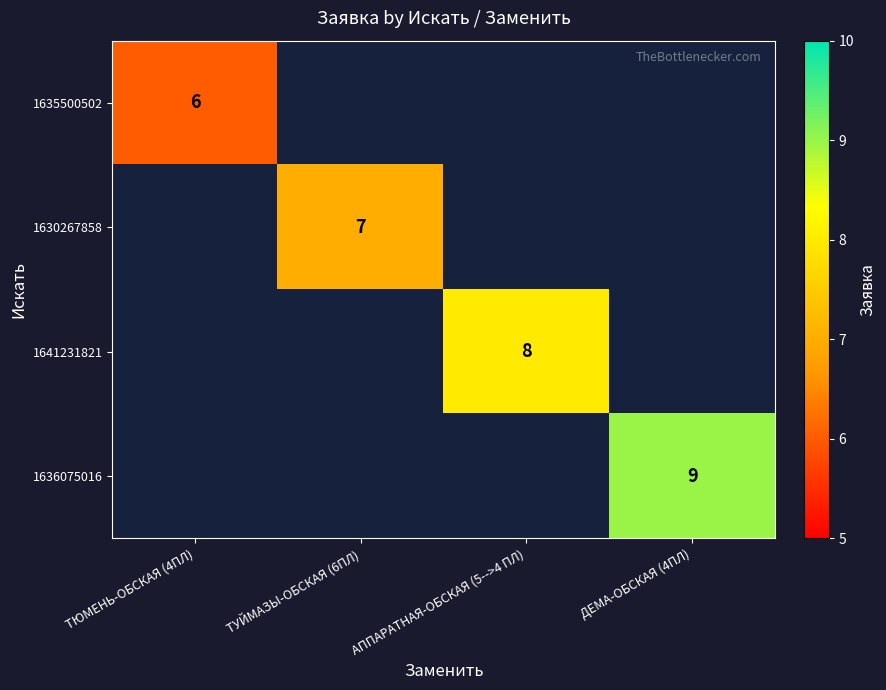

What is the maximum value shown in the chart?

9.0